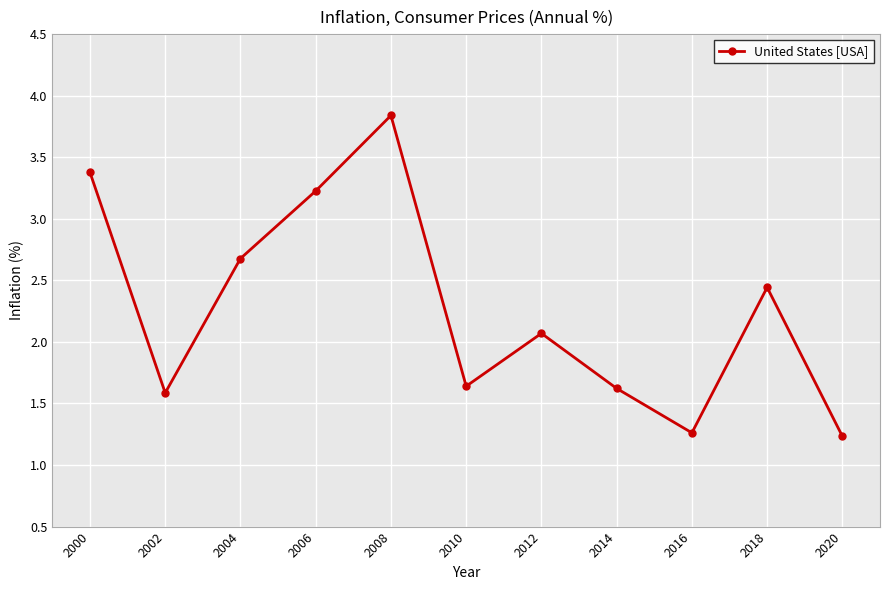

Is it true that the value at 2020 is 1.2?

True